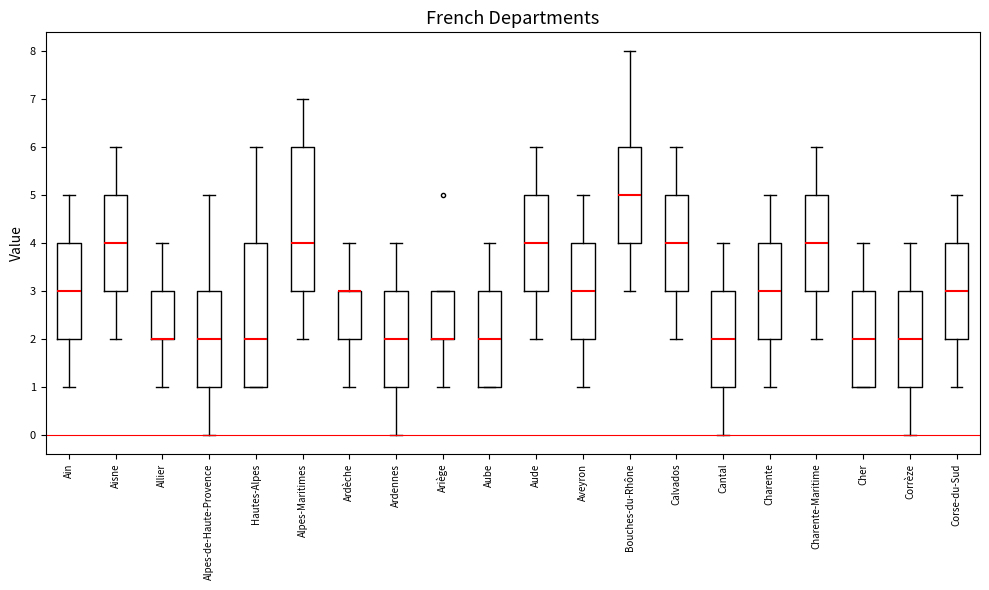

Reading left to right, read every box against the y-axis: the position of its median line, the range the box covers, and the ends of its whiskers. The values are not printed on the chart, so give them approximately, as read against the axis.

Ain: median 3, box 2 to 4, whiskers 1 to 5
Aisne: median 4, box 3 to 5, whiskers 2 to 6
Allier: median 2 (drawn on the box's lower edge), box 2 to 3, whiskers 1 to 4
Alpes-de-Haute-Provence: median 2, box 1 to 3, whiskers 0 to 5
Hautes-Alpes: median 2, box 1 to 4, whiskers 1 to 6
Alpes-Maritimes: median 4, box 3 to 6, whiskers 2 to 7
Ardèche: median 3 (drawn on the box's upper edge), box 2 to 3, whiskers 1 to 4
Ardennes: median 2, box 1 to 3, whiskers 0 to 4
Ariège: median 2 (drawn on the box's lower edge), box 2 to 3, whiskers 1 to 3
Aube: median 2, box 1 to 3, whiskers 1 to 4
Aude: median 4, box 3 to 5, whiskers 2 to 6
Aveyron: median 3, box 2 to 4, whiskers 1 to 5
Bouches-du-Rhône: median 5, box 4 to 6, whiskers 3 to 8
Calvados: median 4, box 3 to 5, whiskers 2 to 6
Cantal: median 2, box 1 to 3, whiskers 0 to 4
Charente: median 3, box 2 to 4, whiskers 1 to 5
Charente-Maritime: median 4, box 3 to 5, whiskers 2 to 6
Cher: median 2, box 1 to 3, whiskers 1 to 4
Corrèze: median 2, box 1 to 3, whiskers 0 to 4
Corse-du-Sud: median 3, box 2 to 4, whiskers 1 to 5